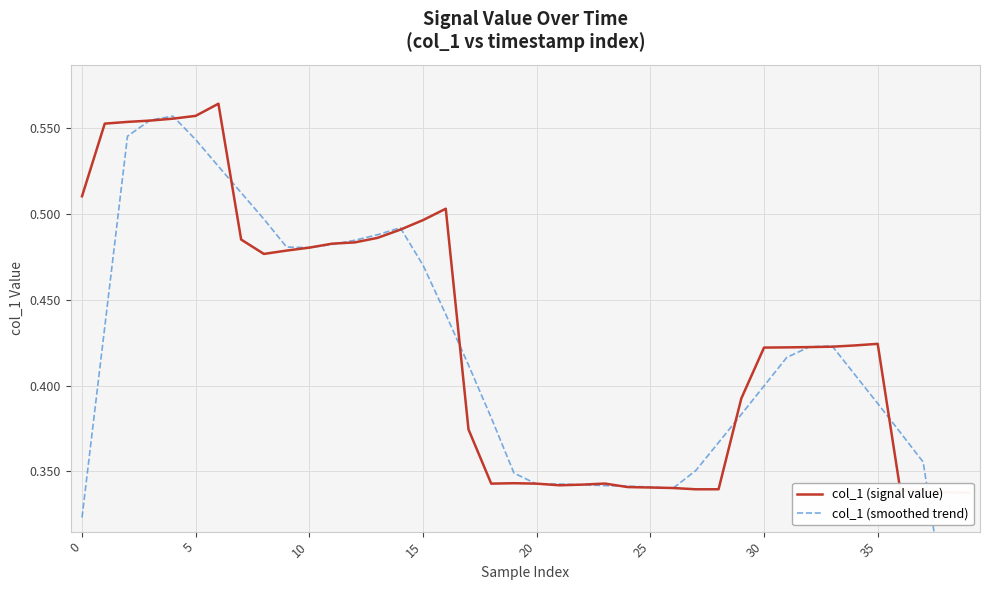

The value of col_1 (smoothed trend) at 30 is 0.4. True or false?

True